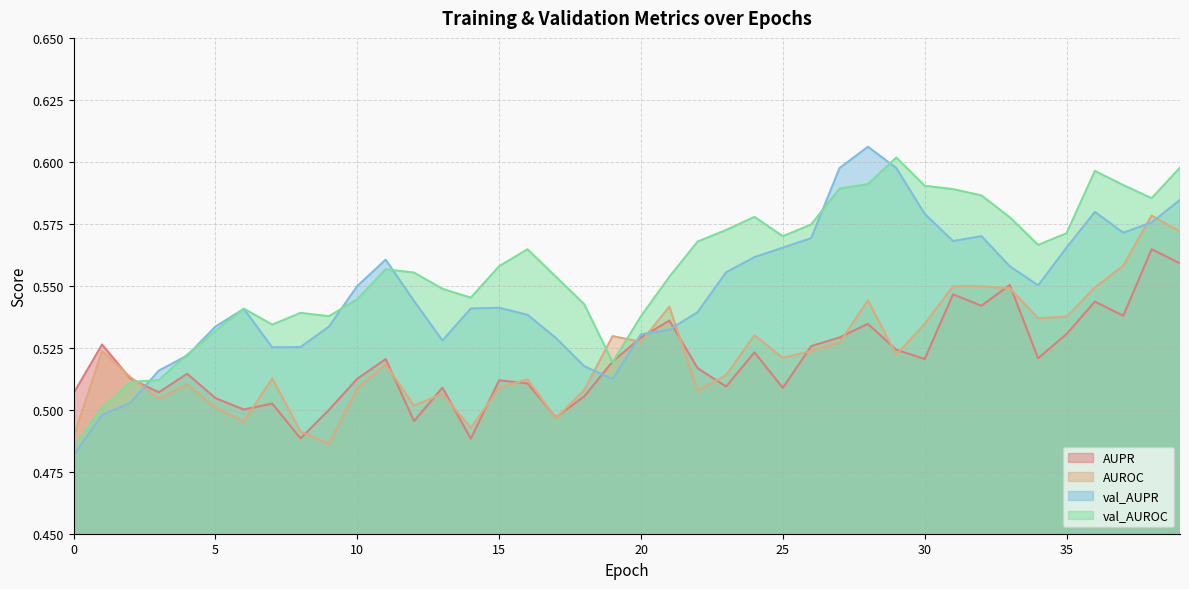

How many lines are shown in the chart?

4